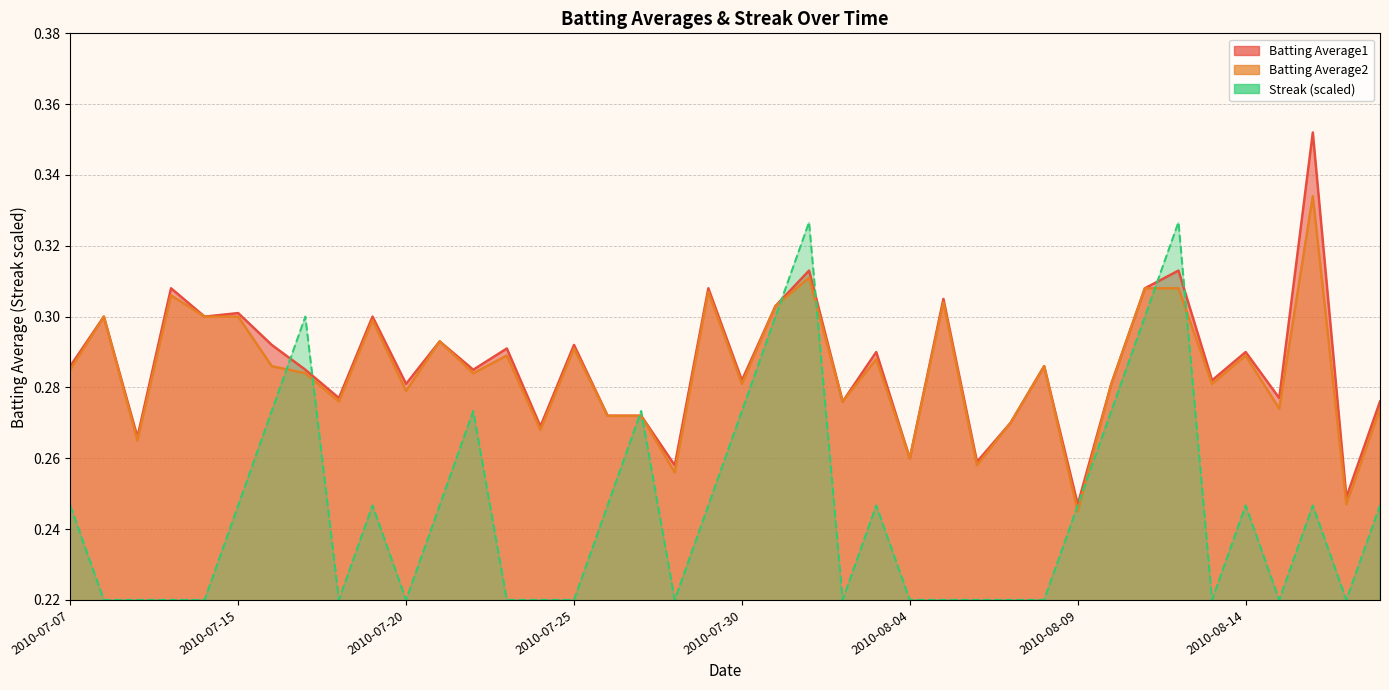

At how many categories does at least one series exceed 0?

40